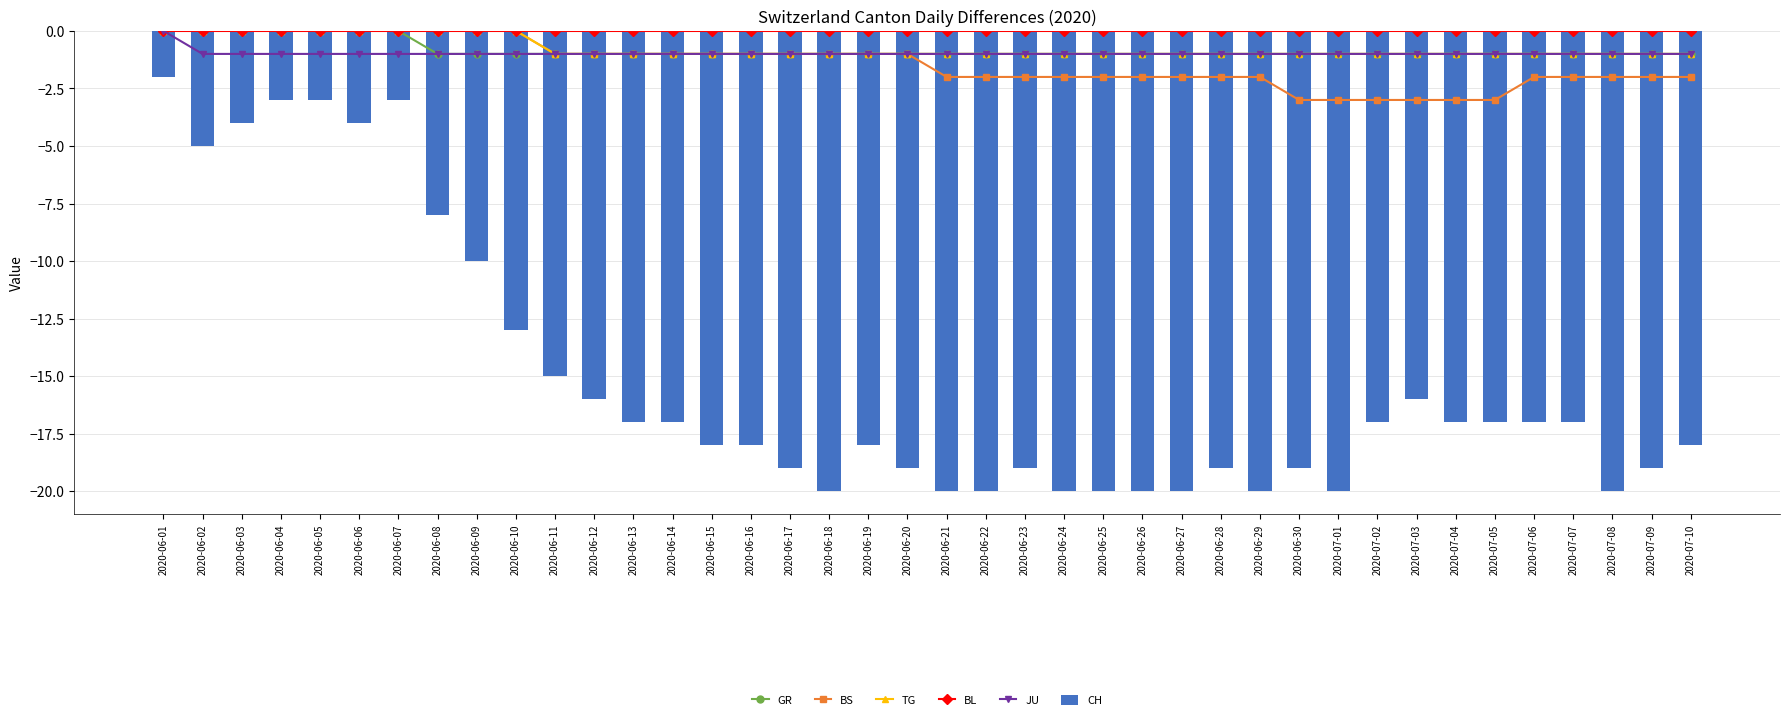

At how many categories does at least one series exceed -6?

40